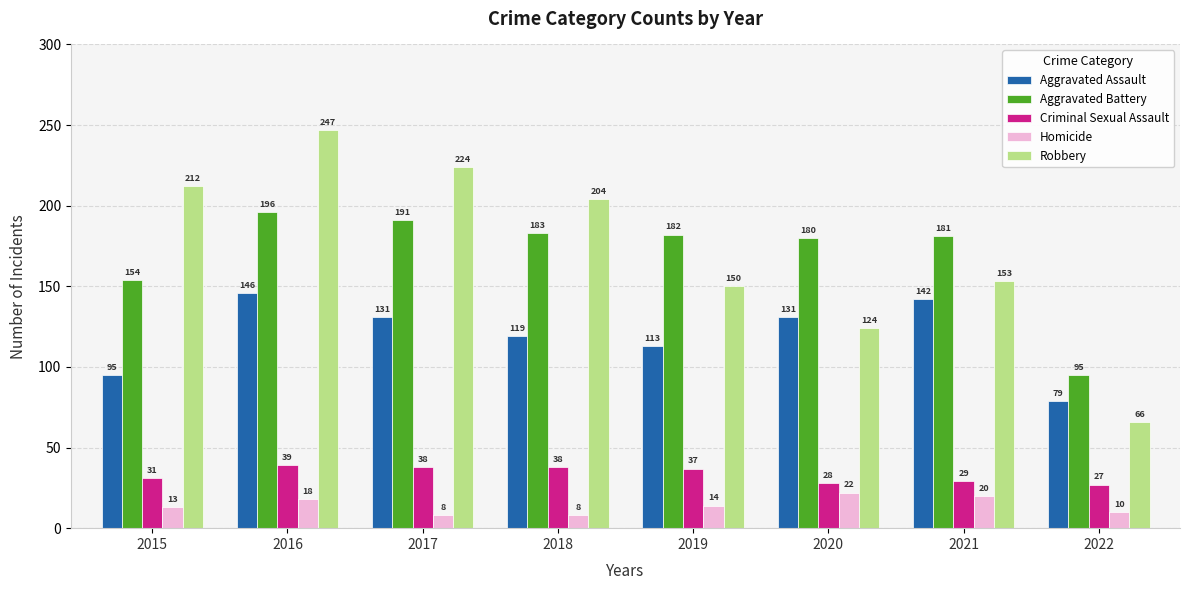

At which category does the chart reach its peak across all series?

2016